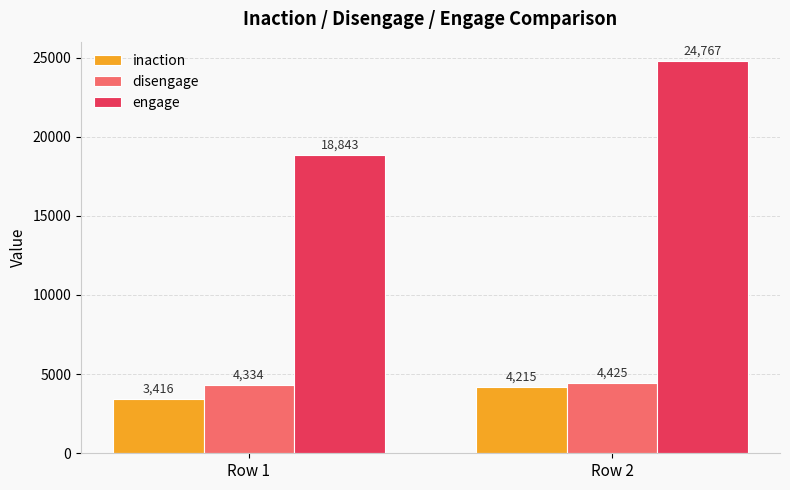

Between Row 1 and Row 2, which series saw the biggest shift?

engage